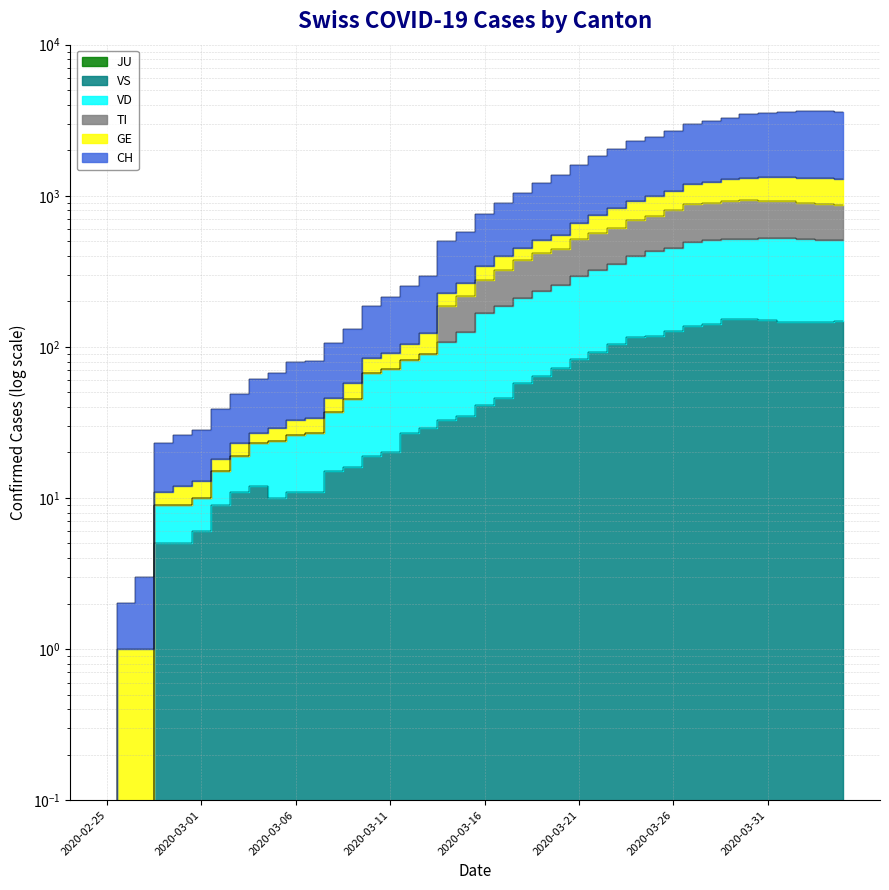

What is the difference between the maximum and minimum values in the TI series?

935.0